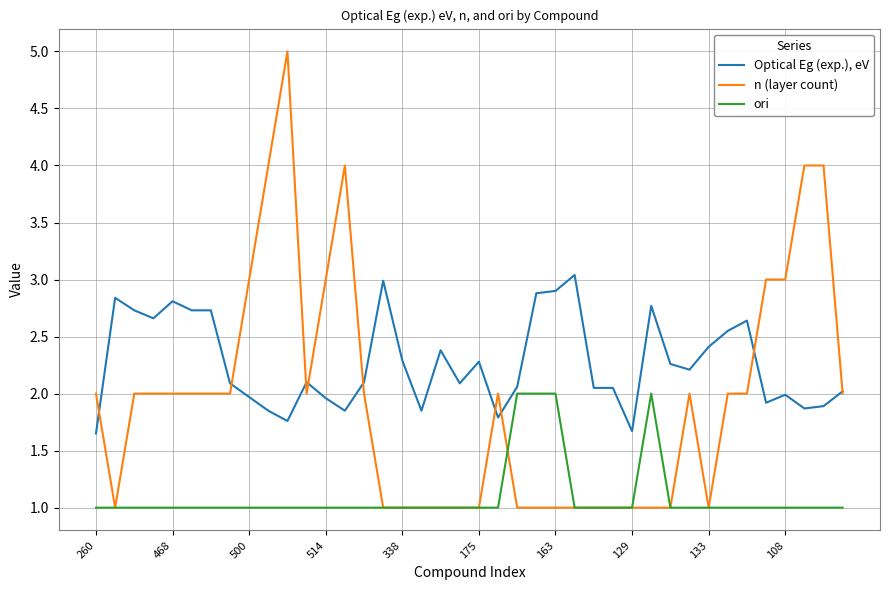

What is the smallest value displayed?

1.0